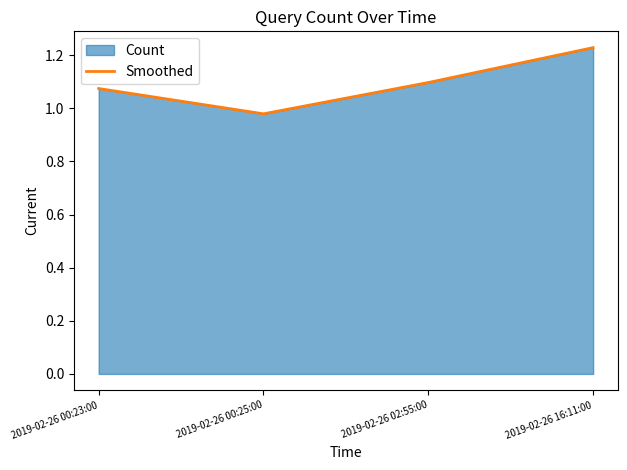

What is the ratio of the value at 2019-02-26 02:55:00 to the value at 2019-02-26 00:23:00?

1.0